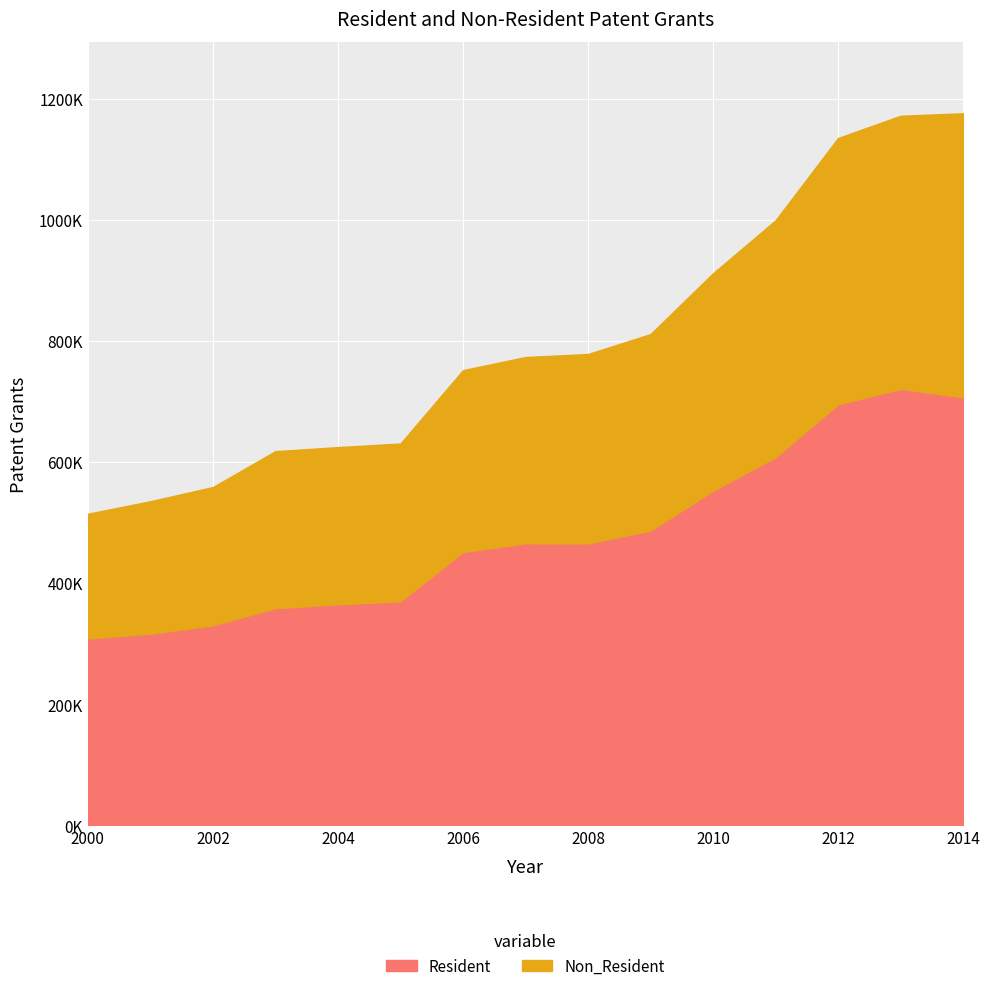

At how many categories does at least one series exceed 430453?

9